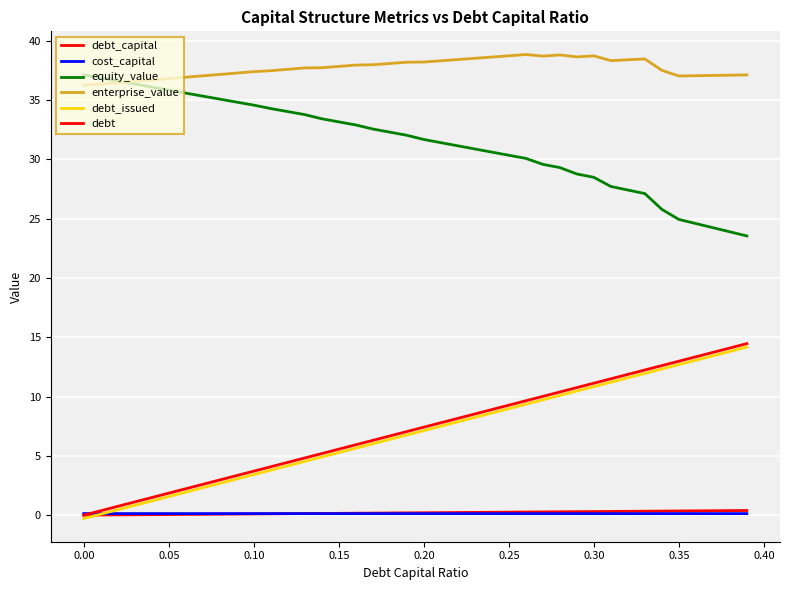

How many lines are shown in the chart?

6